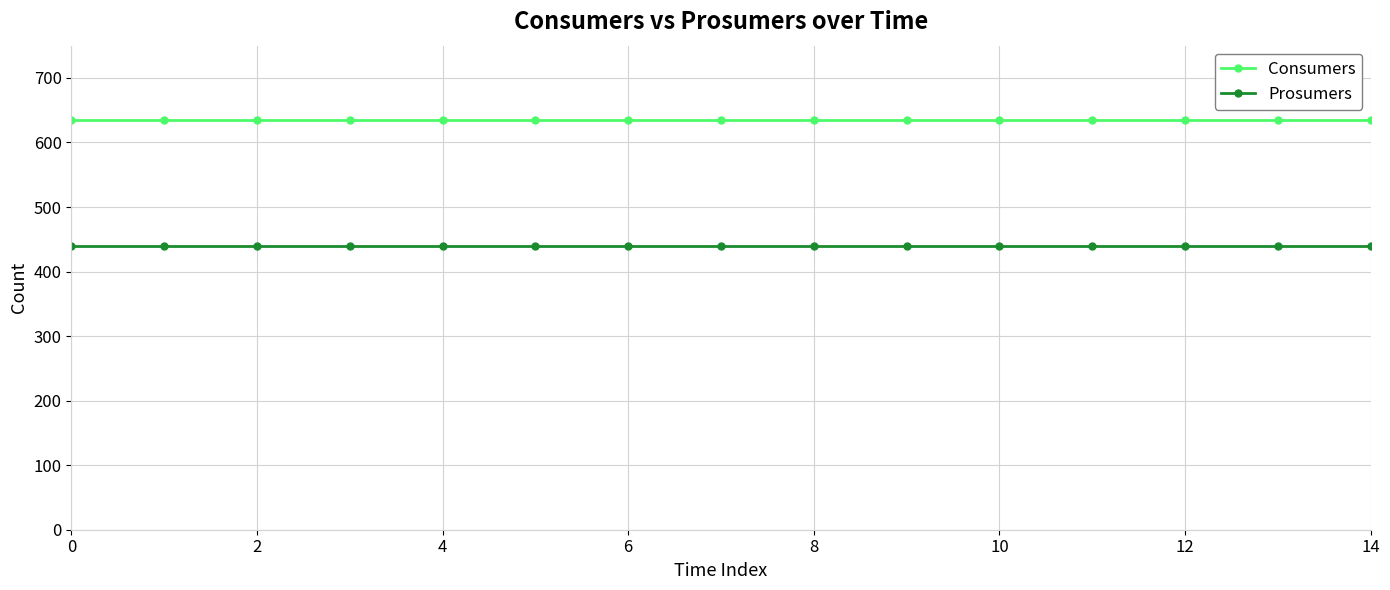

True or false: Consumers and Prosumers cross at least once.

False